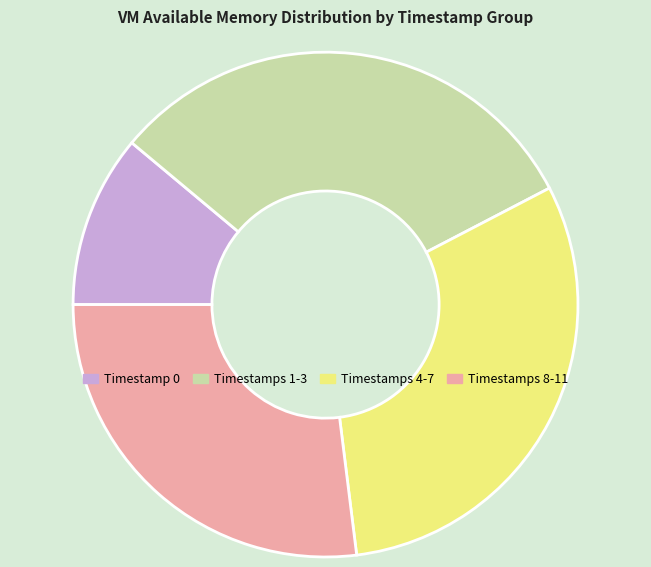

Does any single category account for the majority?

No